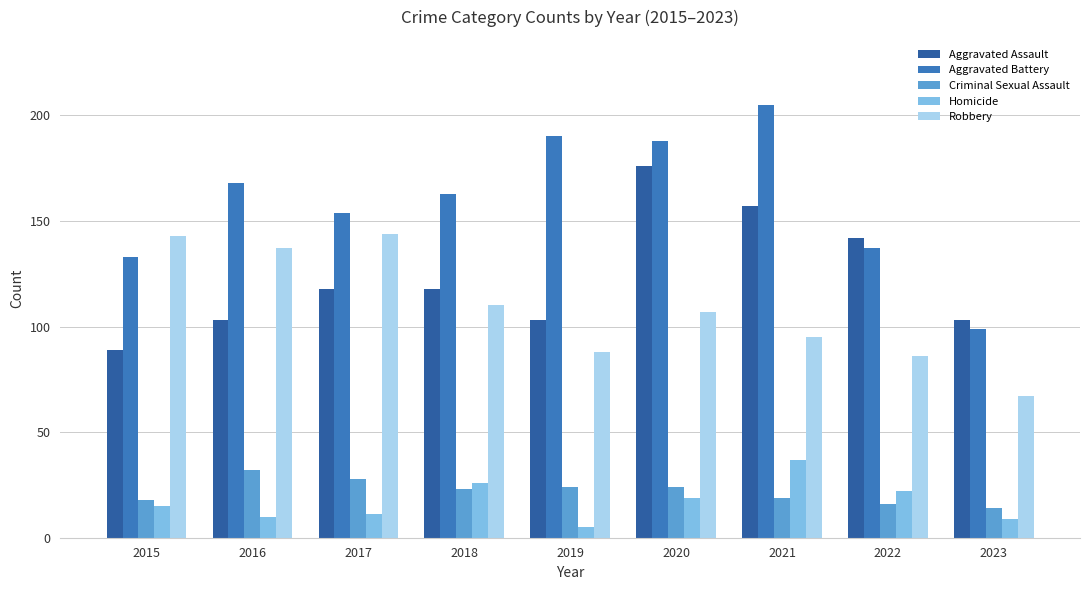

Which series has the largest total across all categories?

Aggravated Battery